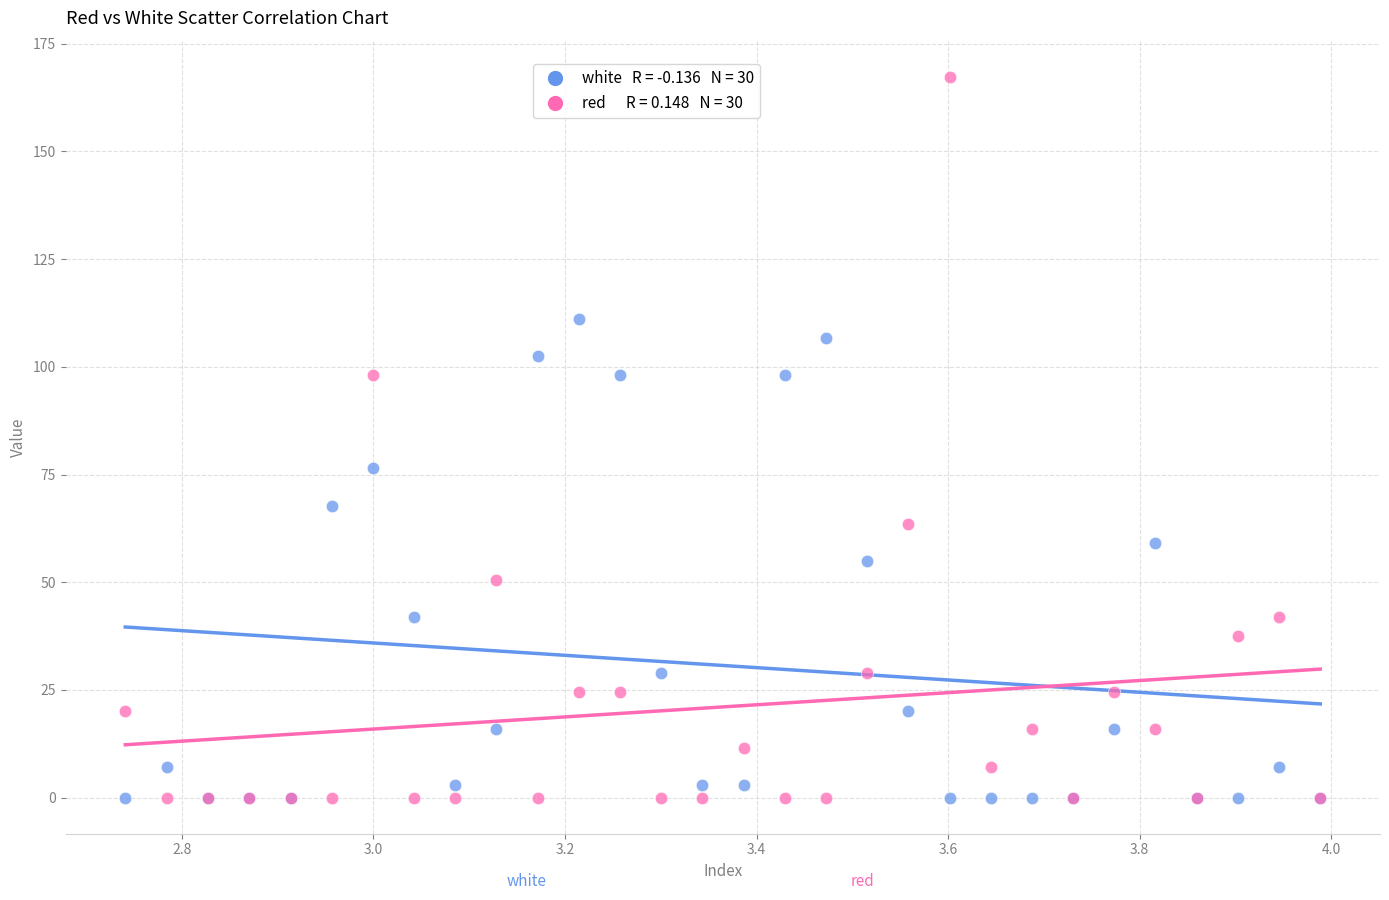

Across all series, what Y value is closest to 83?

76.5